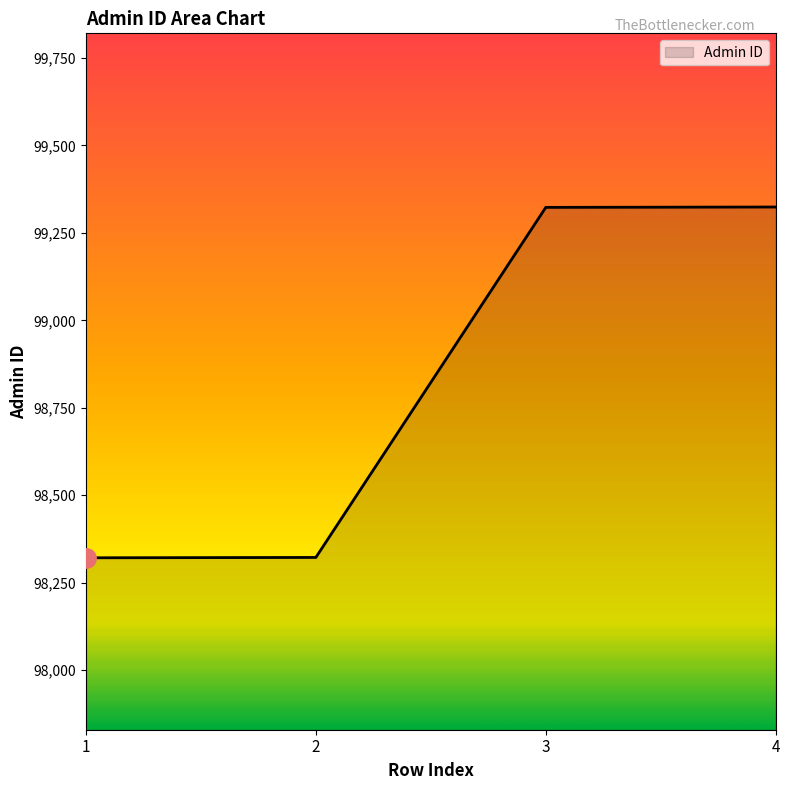

True or false: there are more than 1 points higher than both neighbors.

False